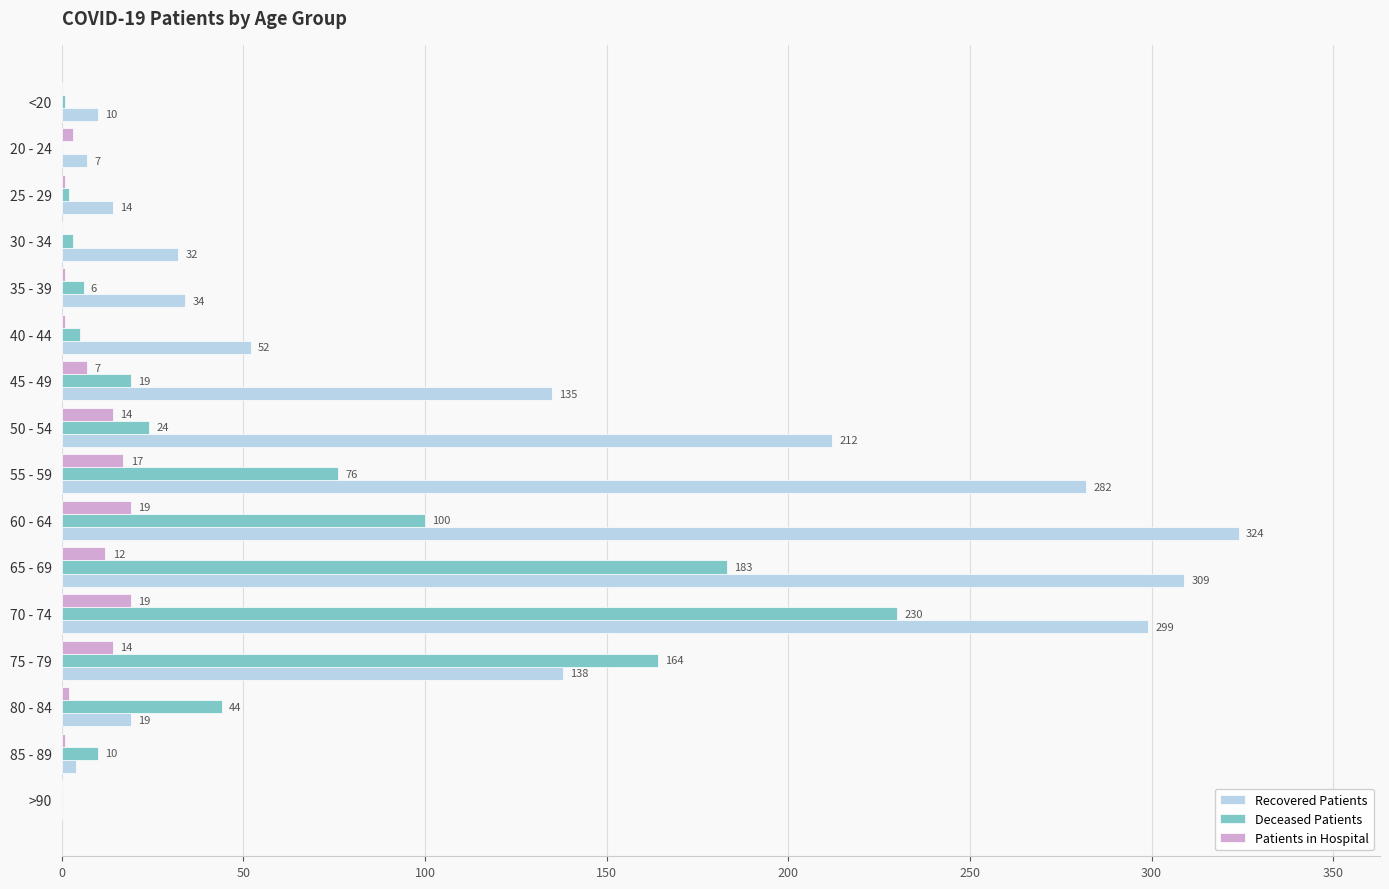

What is the total value across all series at 45 - 49?

161